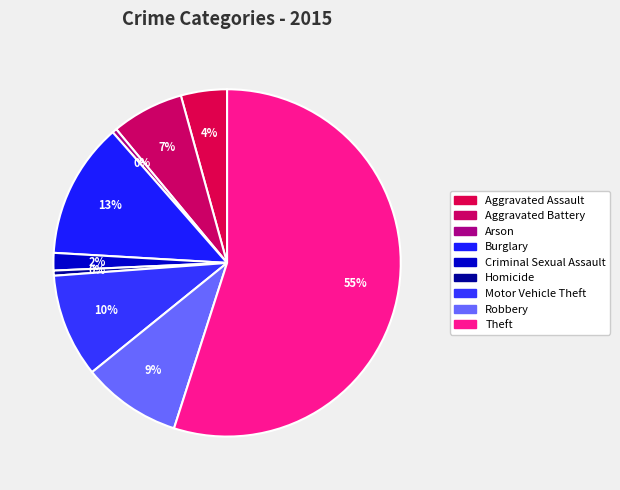

To the nearest percent, what is the combined percentage of Burglary and Arson?

13%